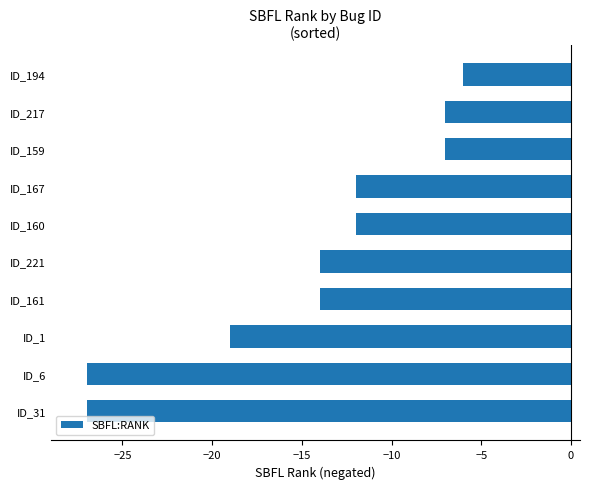

What is the sum of all values?

-145